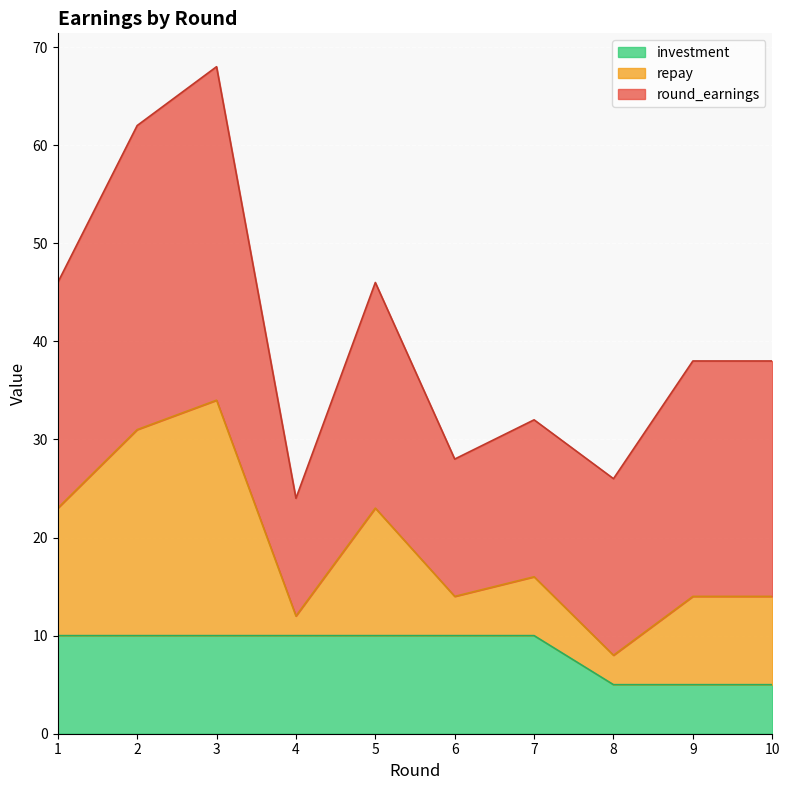

What is the highest value of the investment series?

10